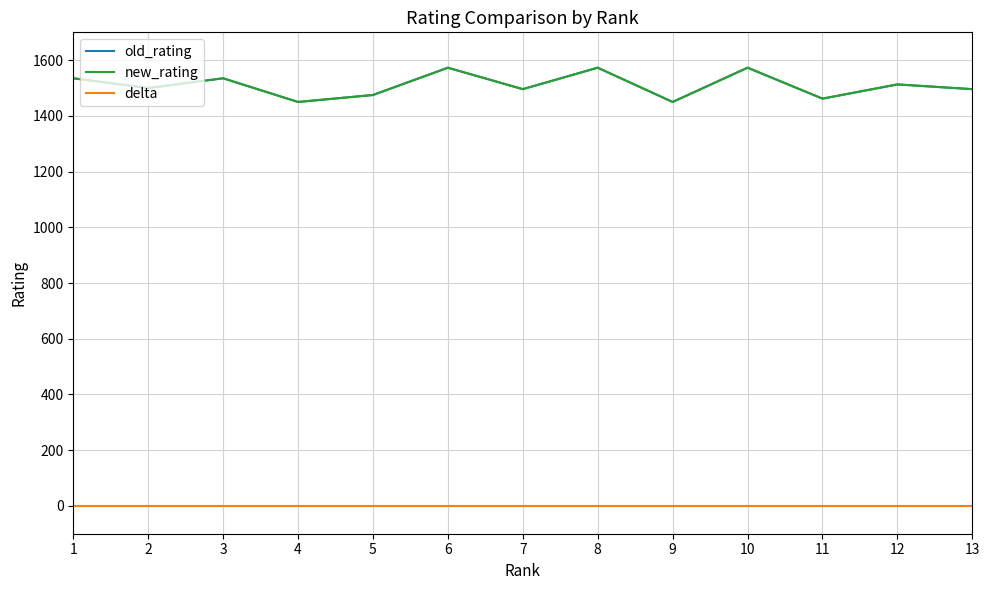

What is the value of the new_rating point at the 13th from the left?

1496